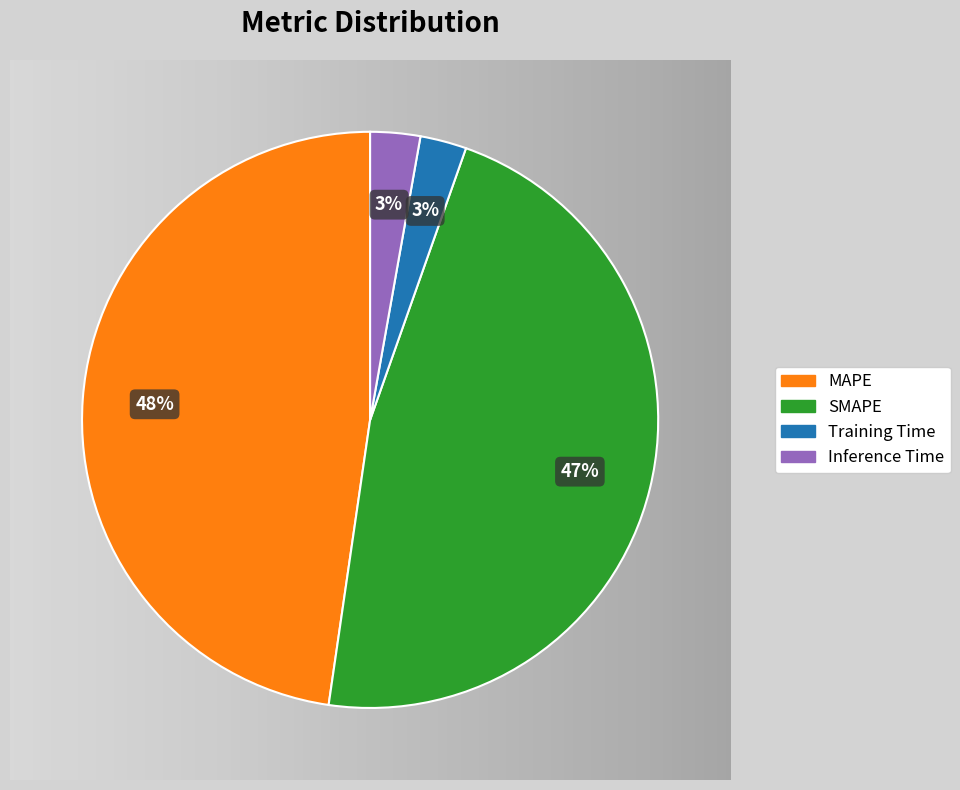

To the nearest percent, what portion does MAPE represent?

48%